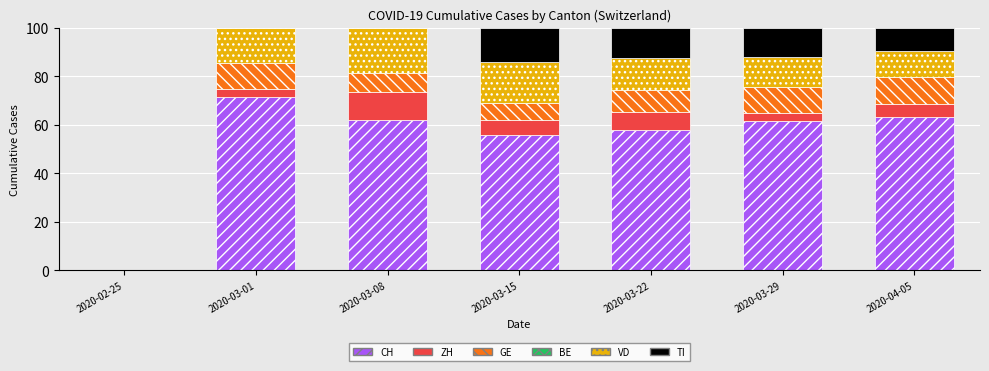

What is the highest value of the CH series?

71.4